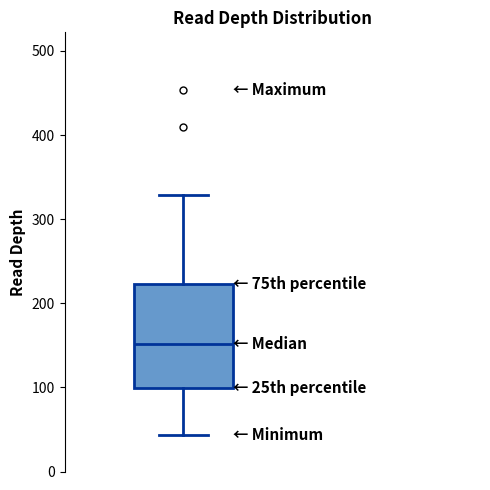

Read this box plot against the y-axis: the position of the median line, the range covered by the box, and the ends of both whiskers. The values are not printed on the chart, so give them approximately, as read against the axis.

median 150, box 100 to 220, whiskers 40 to 330